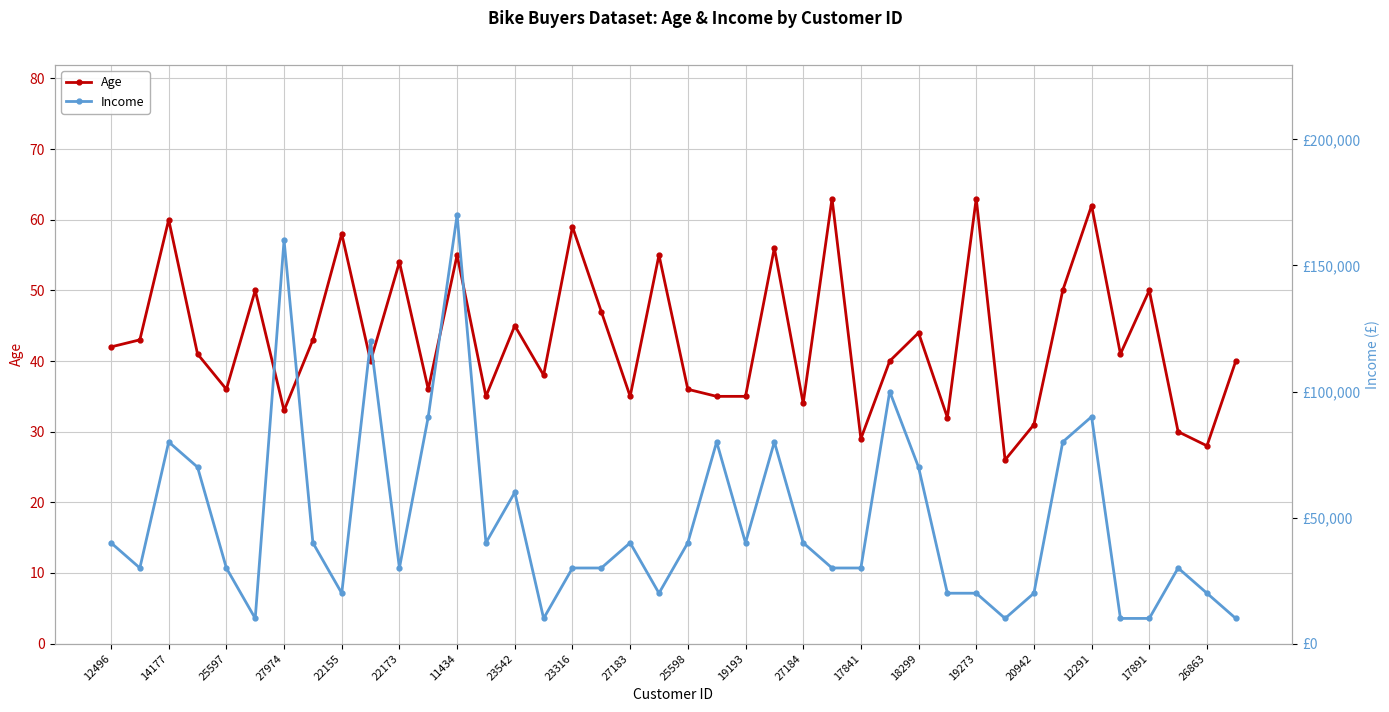

True or false: Age has a value of 81 at 23316.

False